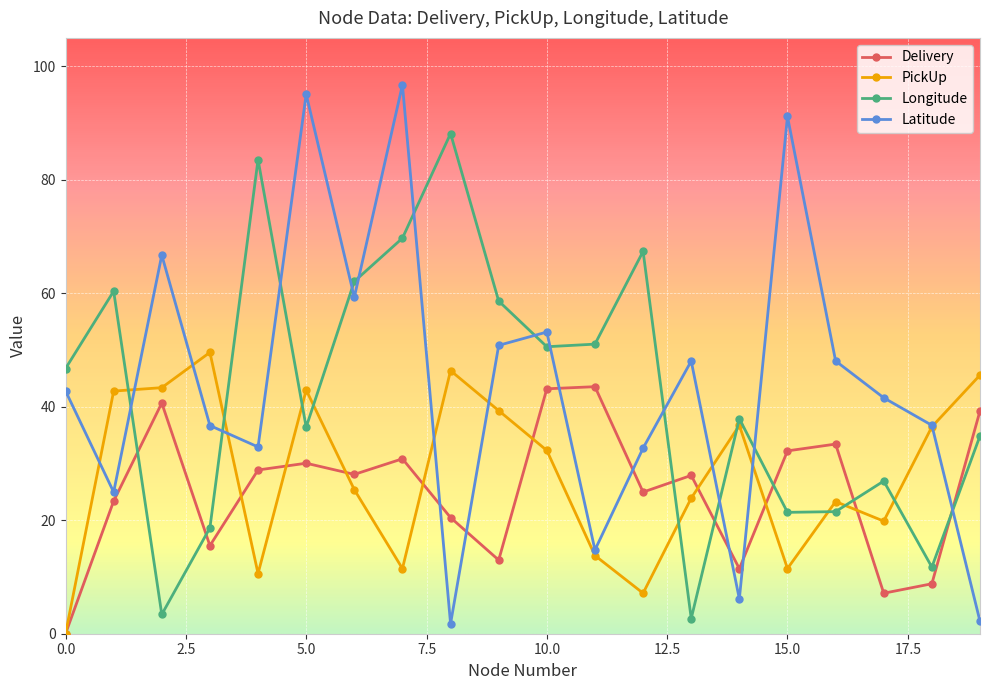

Which series ends up on top after the final intersection of Longitude and Delivery?

Delivery